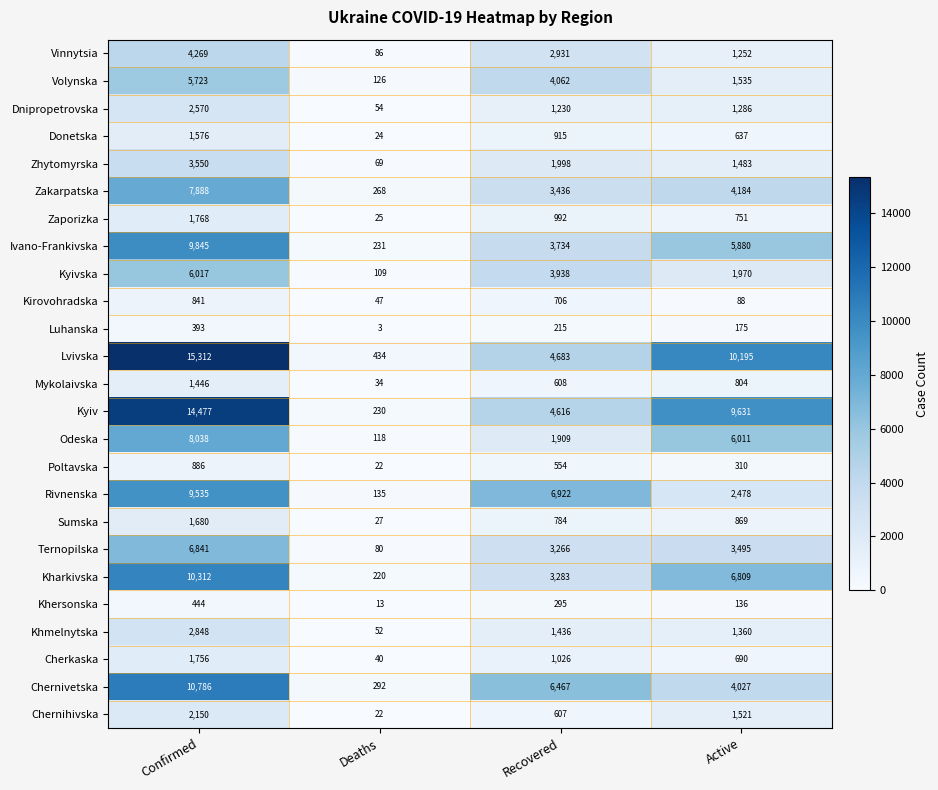

Which series has the largest range (max minus min)?

Lvivska